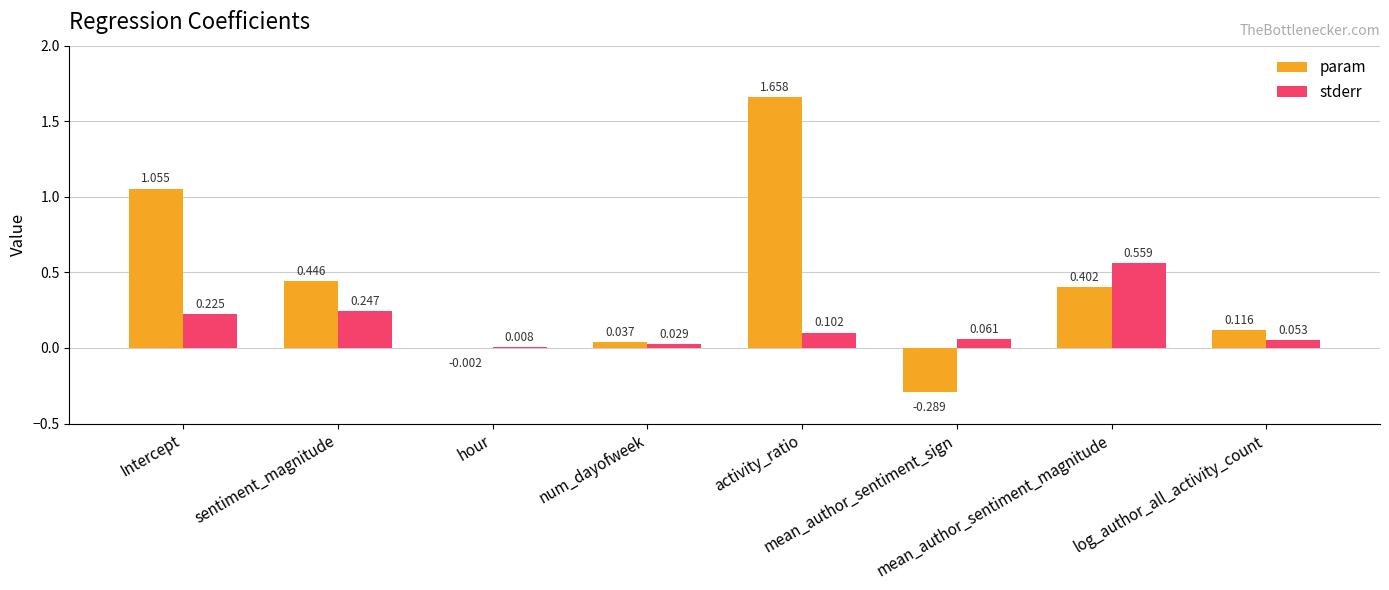

Which series has the largest total across all categories?

param